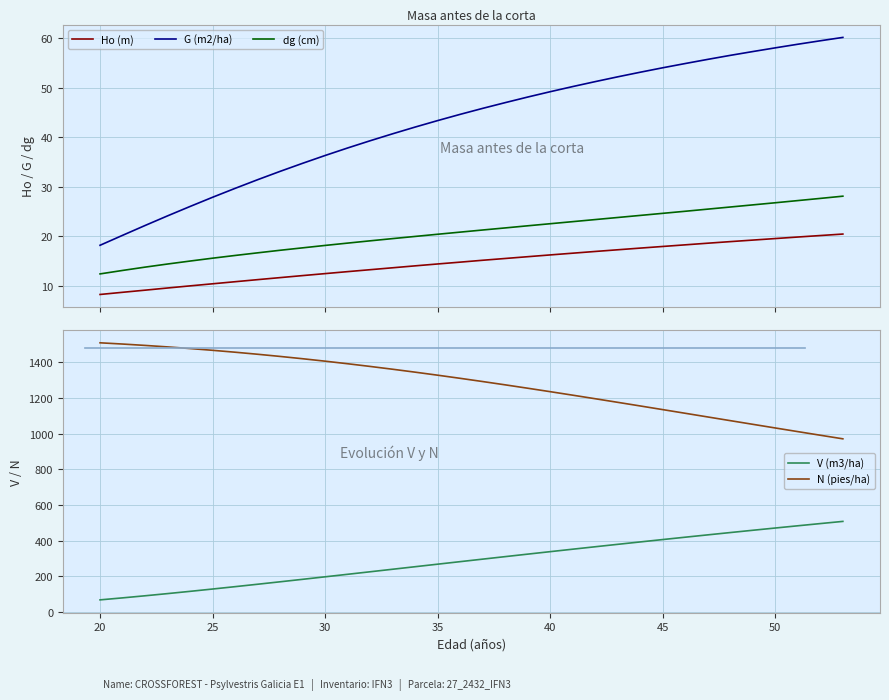

What is the difference between the maximum and minimum values in the N (pies/ha) series?

538.5